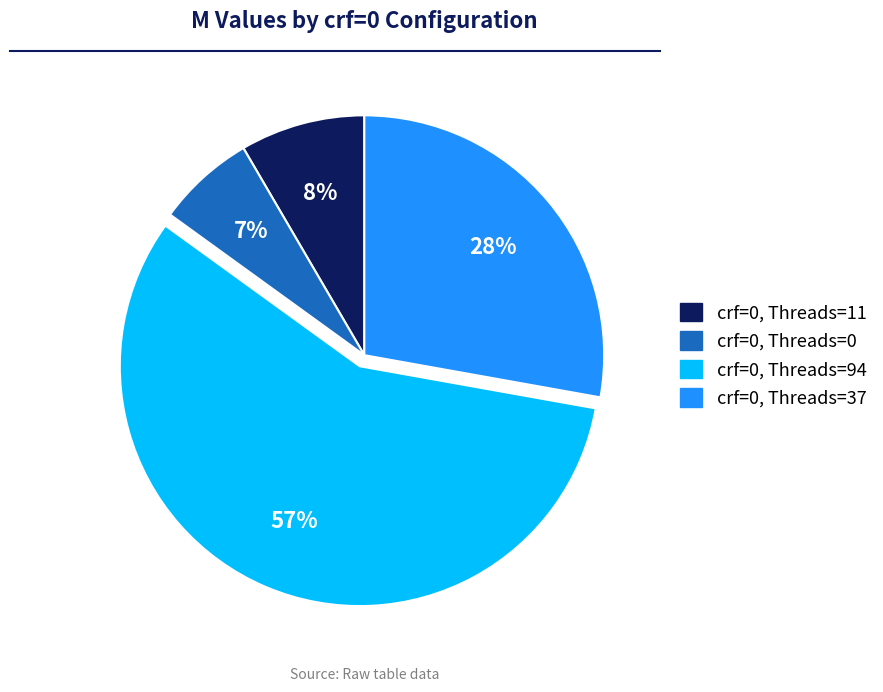

Combined, do crf=0, Threads=0 and crf=0, Threads=11 account for over 50%?

No